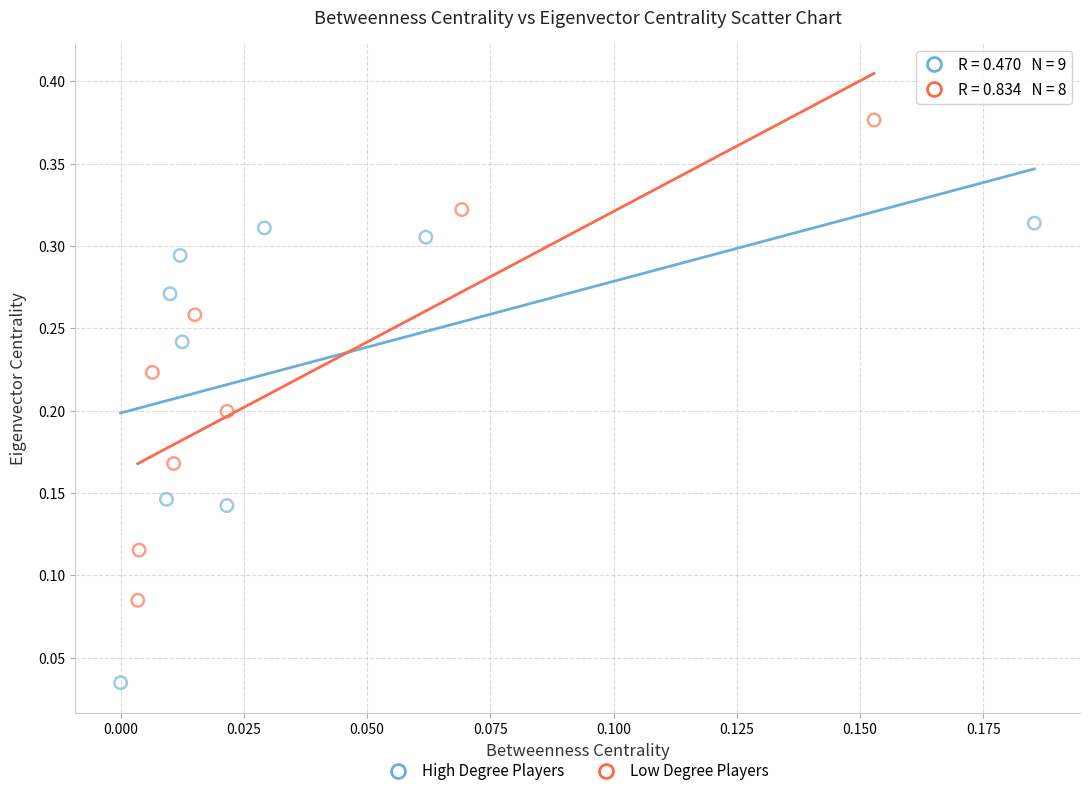

Which series contains the lowest Y value?

High Degree Players